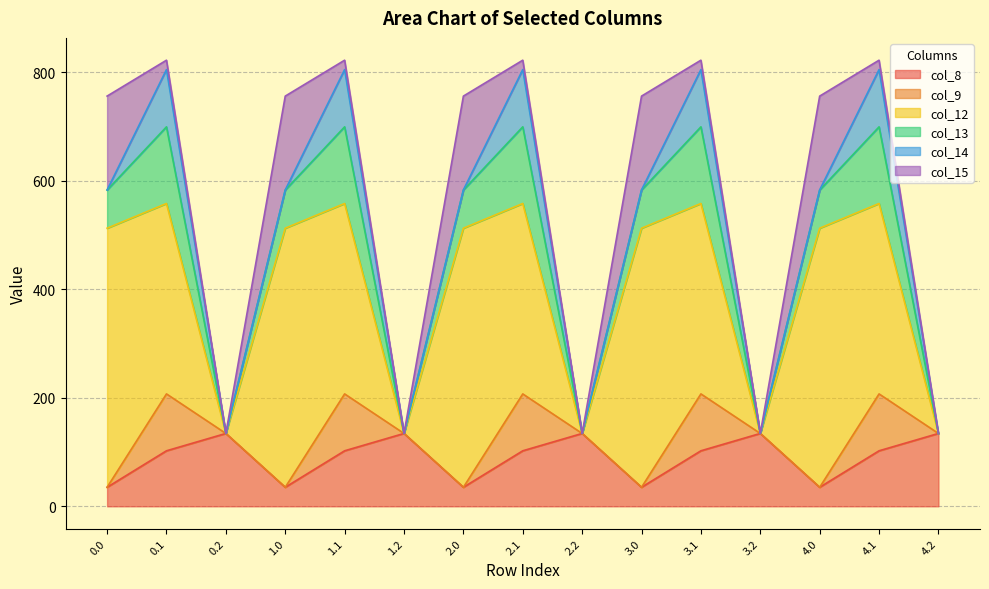

What is the maximum value shown in the chart?

477.2